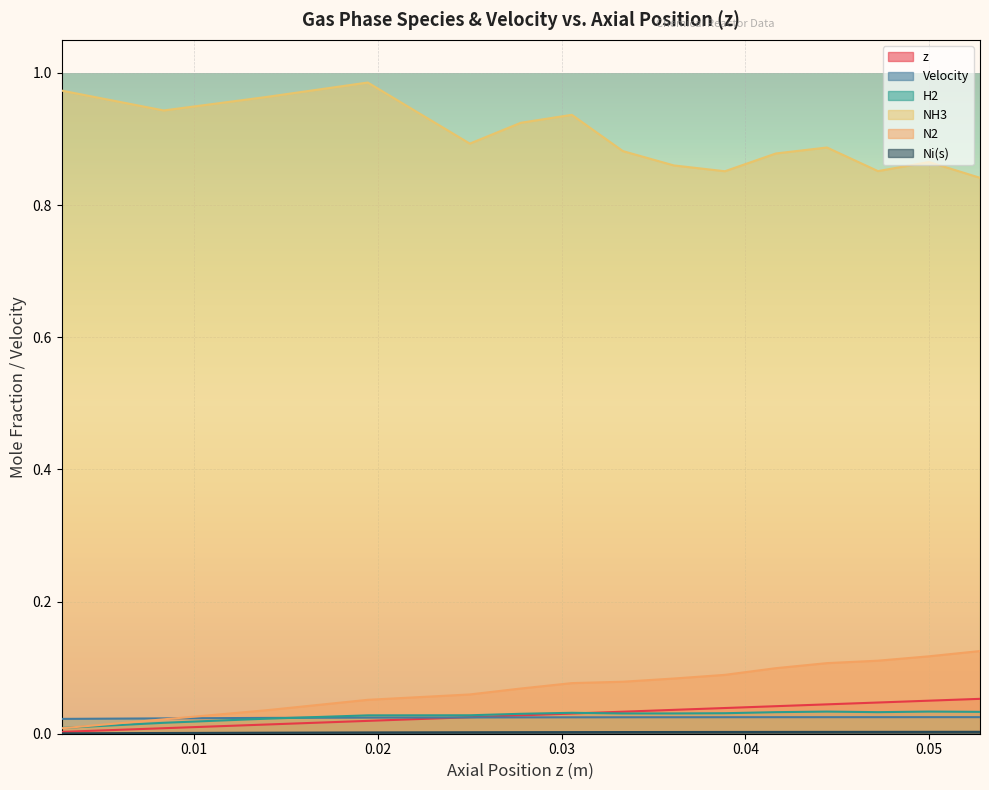

What is the sum of all N2 values?

1.1